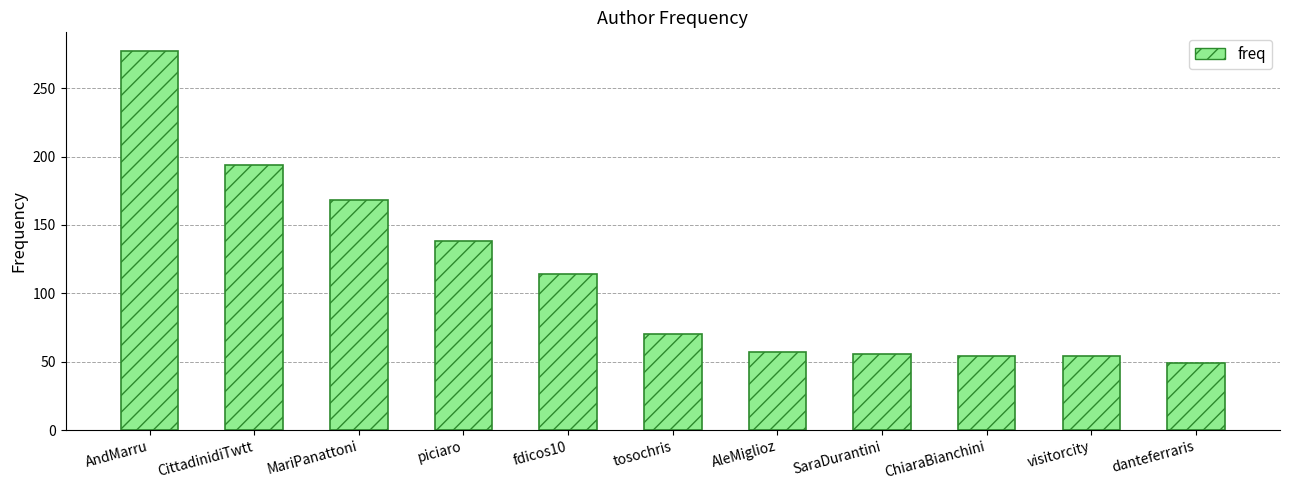

What is the approximate value at CittadinidiTwtt, to the nearest 10?

190